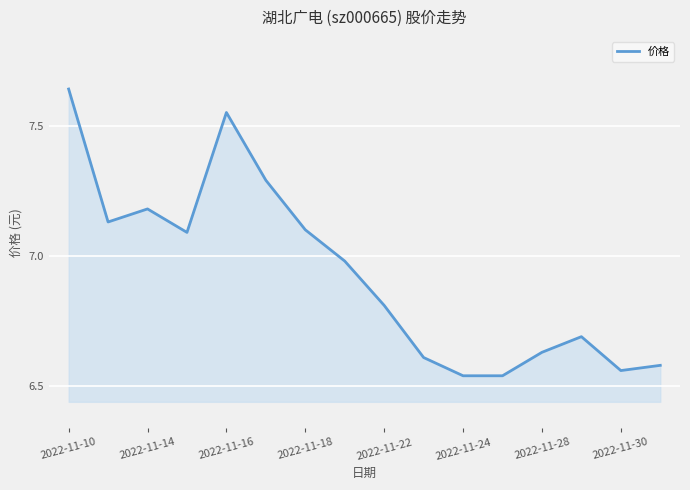

What is the difference between the maximum and minimum values?

1.1